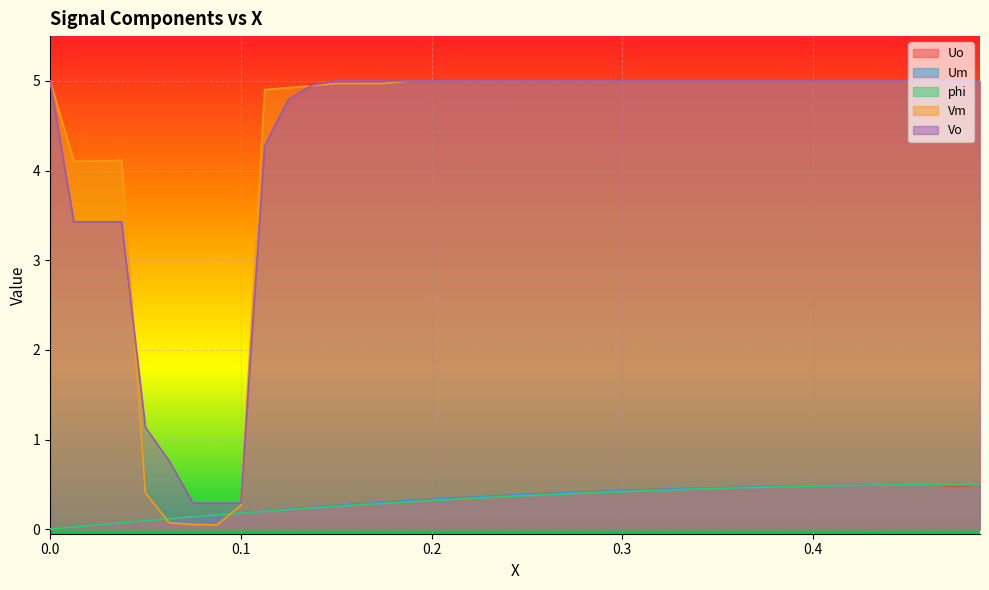

What is the difference between the maximum and minimum values in the Um series?

0.5